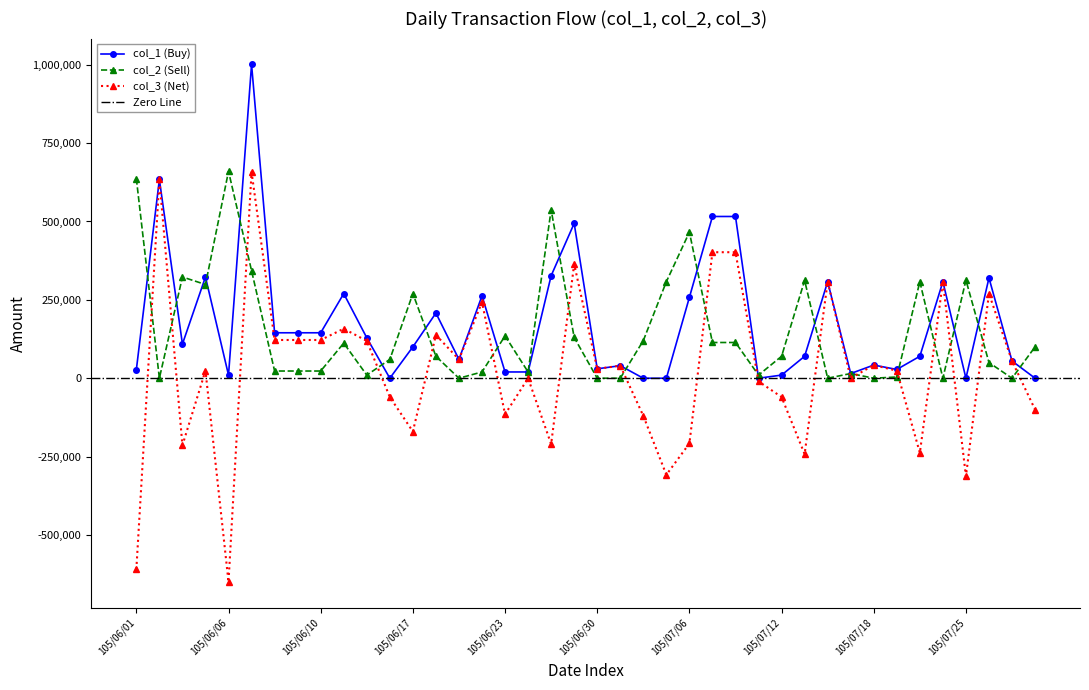

At which category does col_2 (Sell) reach its first local peak?

105/06/03